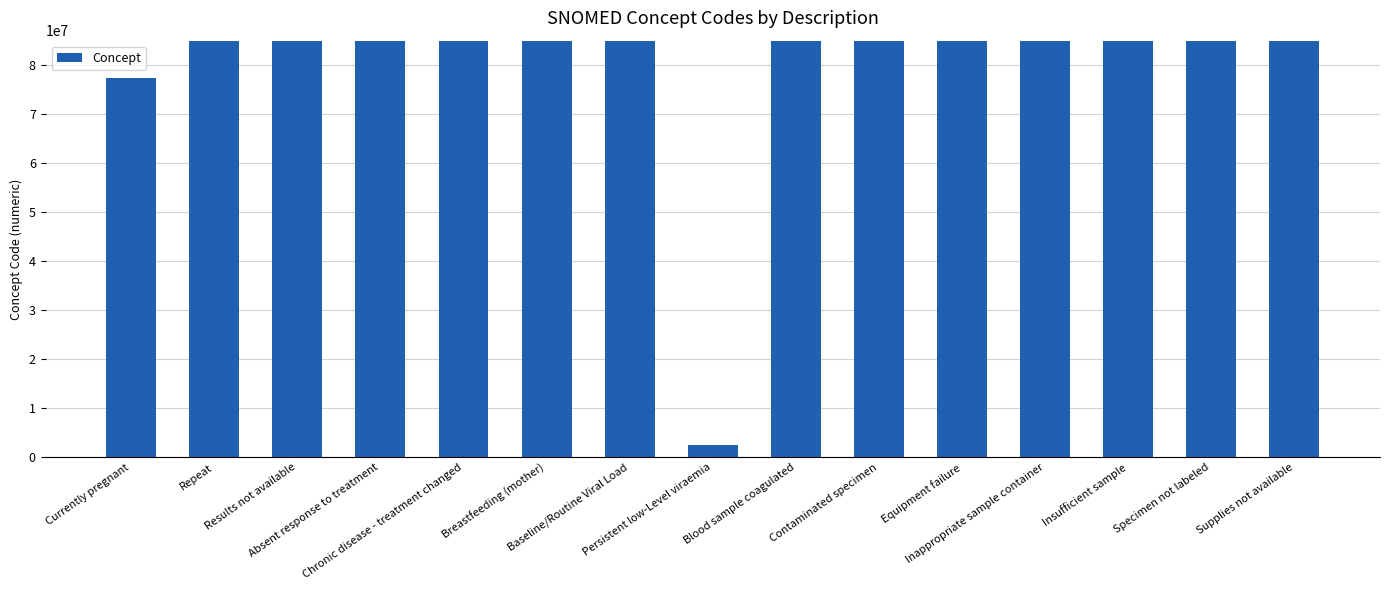

What is the ratio of the value at Currently pregnant to the value at Specimen not labeled?

0.3